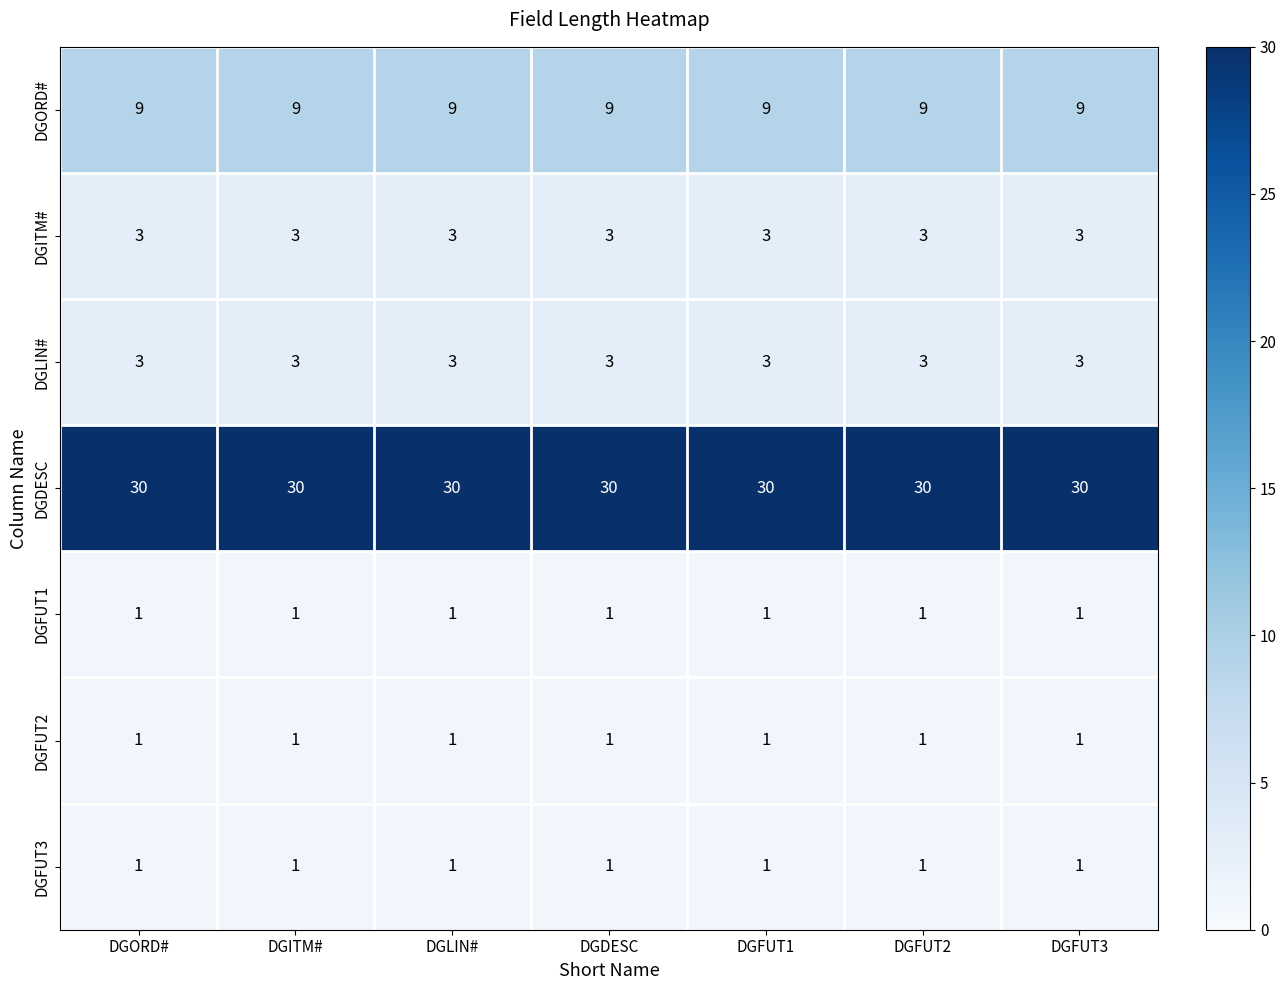

What is the greatest value displayed?

30